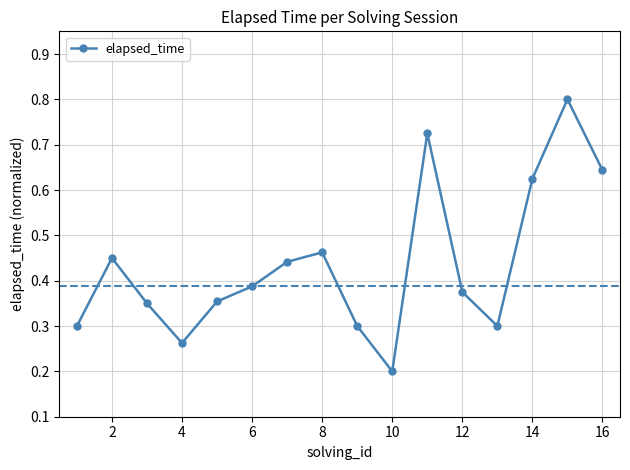

True or false: there are more than 2 points higher than both neighbors.

True